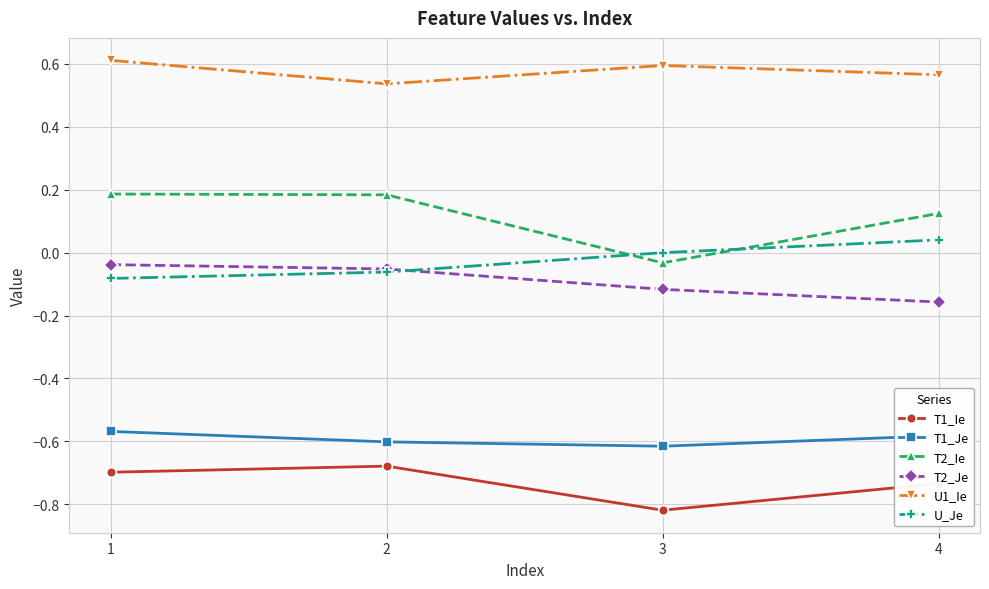

What are all the series names shown in the legend?

T1_Ie, T1_Je, T2_Ie, T2_Je, U1_Ie, U_Je